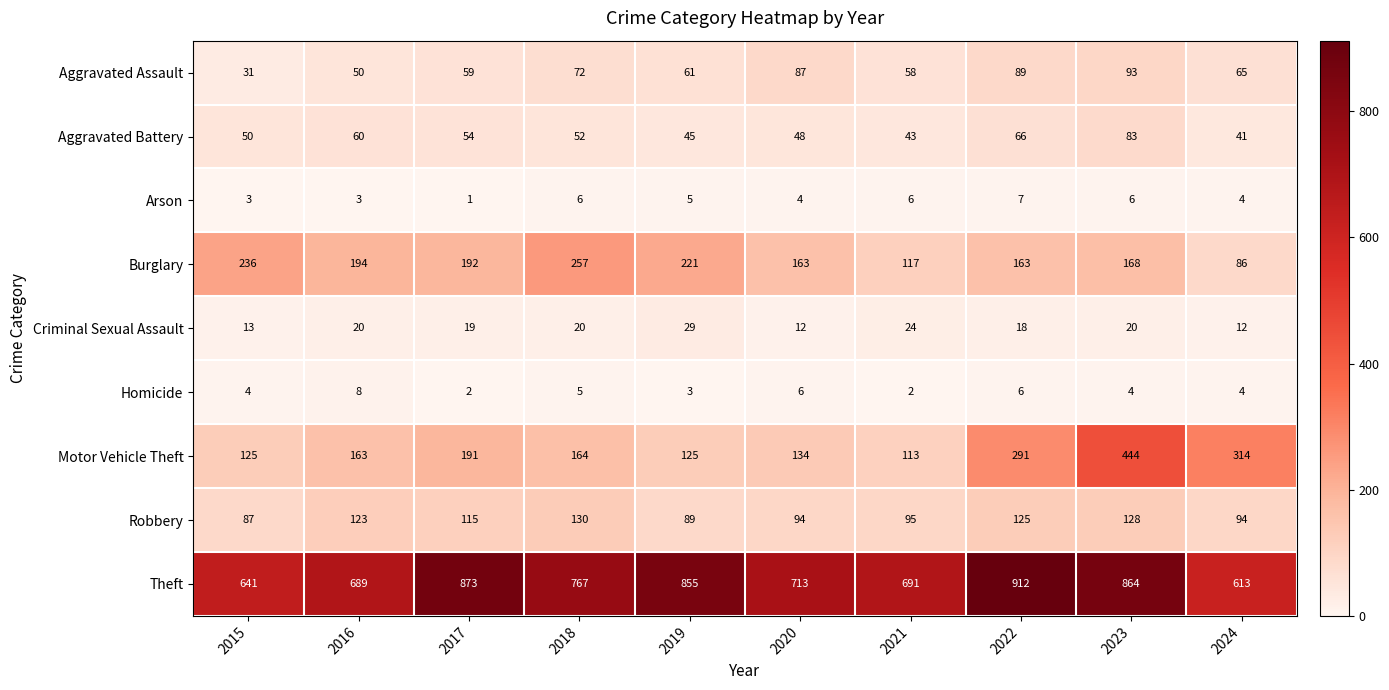

True or false: Arson has a value of 10 at 2018.

False